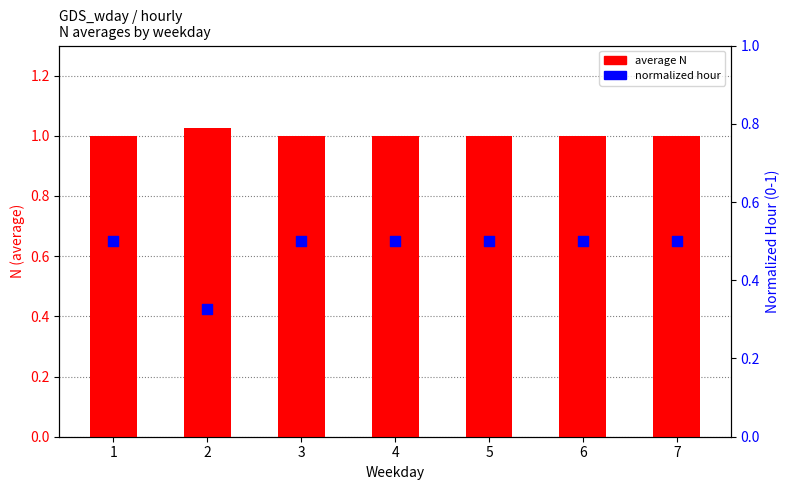

Which series reaches the maximum Y coordinate?

average N